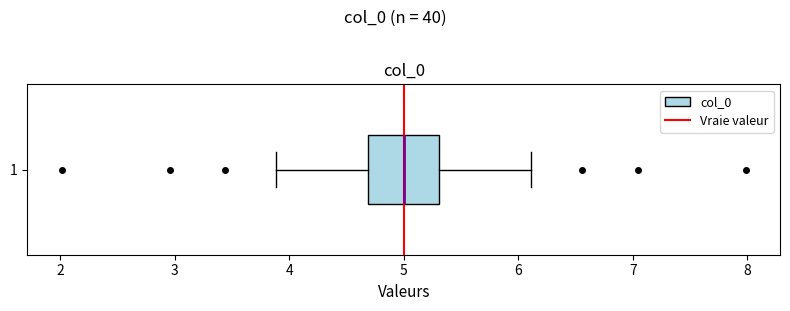

Where does the median line of the box at y = 1 sit on the x-axis? The values are not printed on the chart, so give them approximately, as read against the axis.

5.0